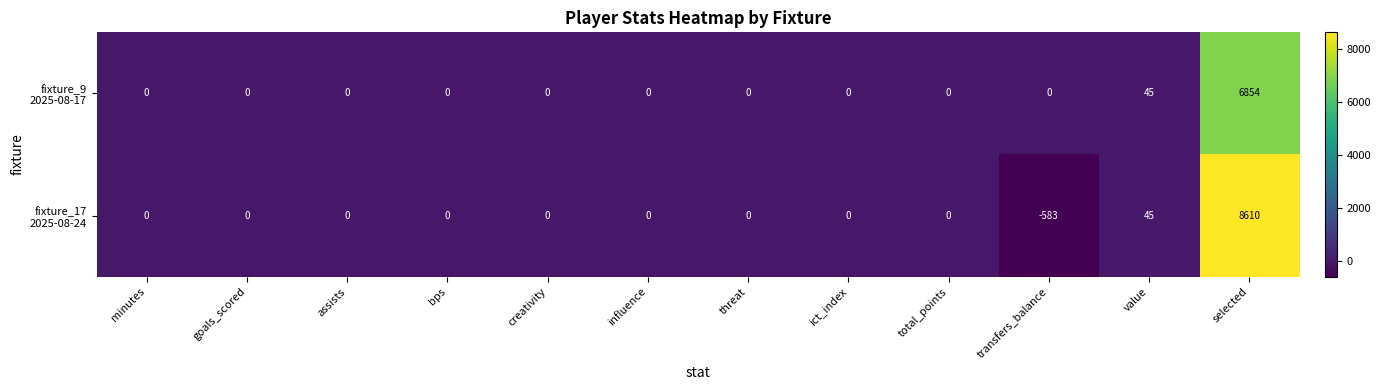

Which label corresponds to the largest value in the chart?

selected